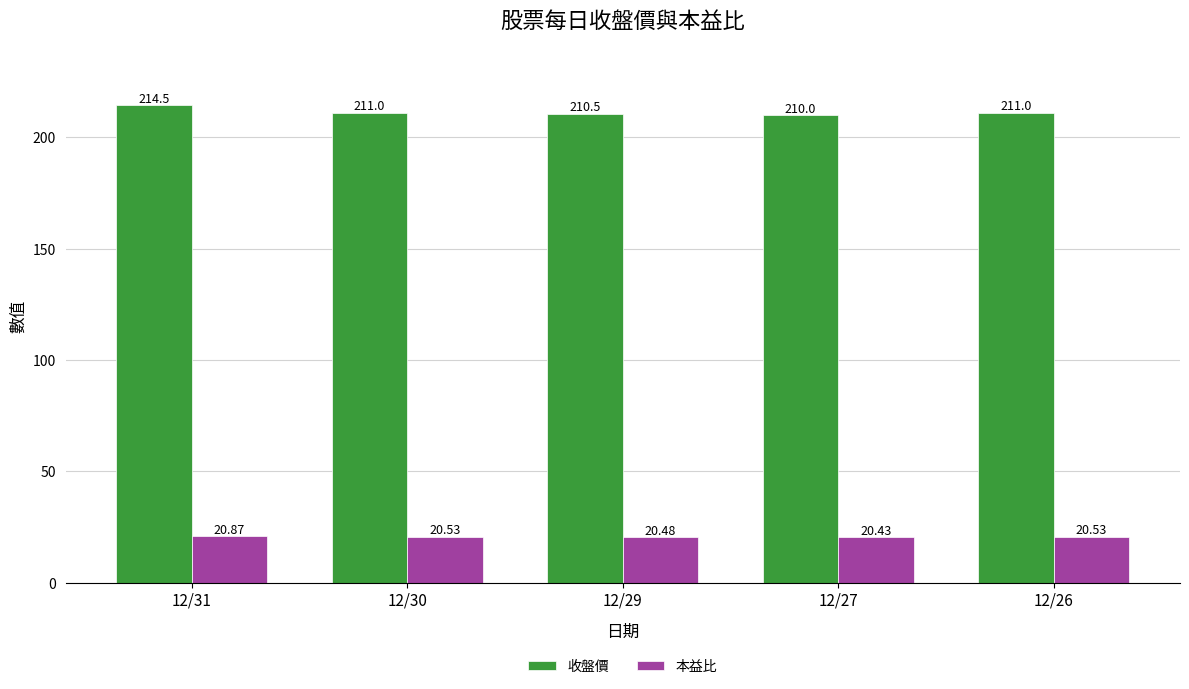

Which series has the widest spread of values?

收盤價